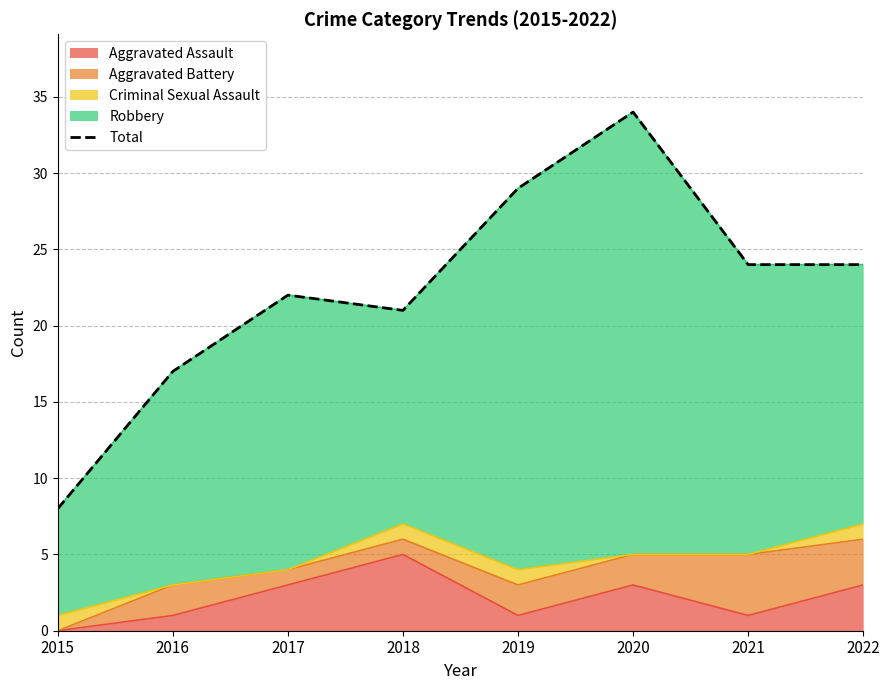

Which category has the lowest value across all series?

2015